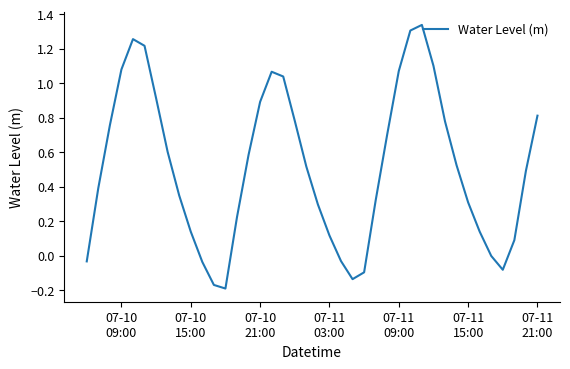

What is the difference between the maximum and minimum values?

1.5